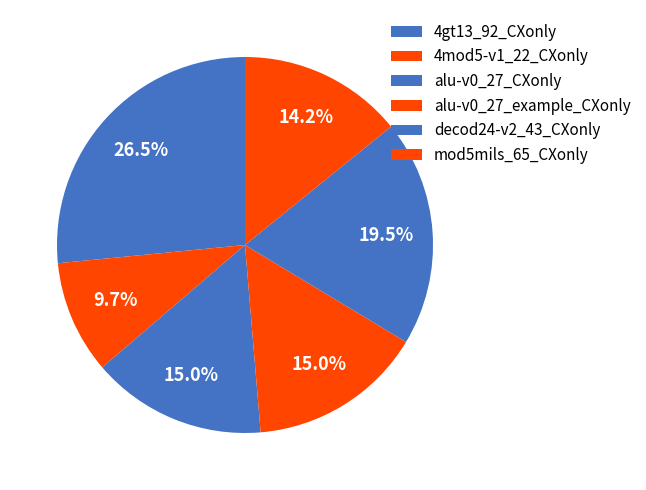

The decod24-v2_43_CXonly slice represents 30% of the pie. True or false?

False